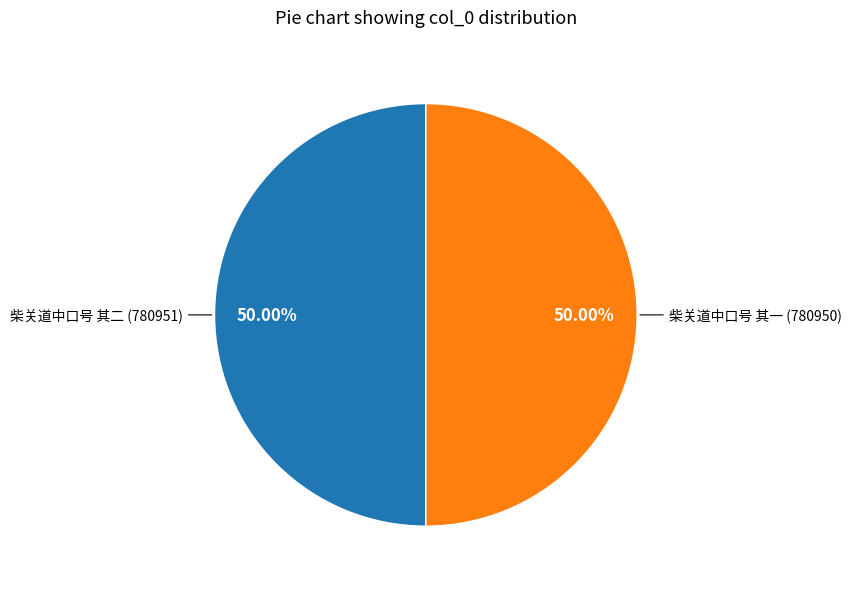

Combined, do 柴关道中口号 其二 and 柴关道中口号 其一 account for over 50%?

Yes